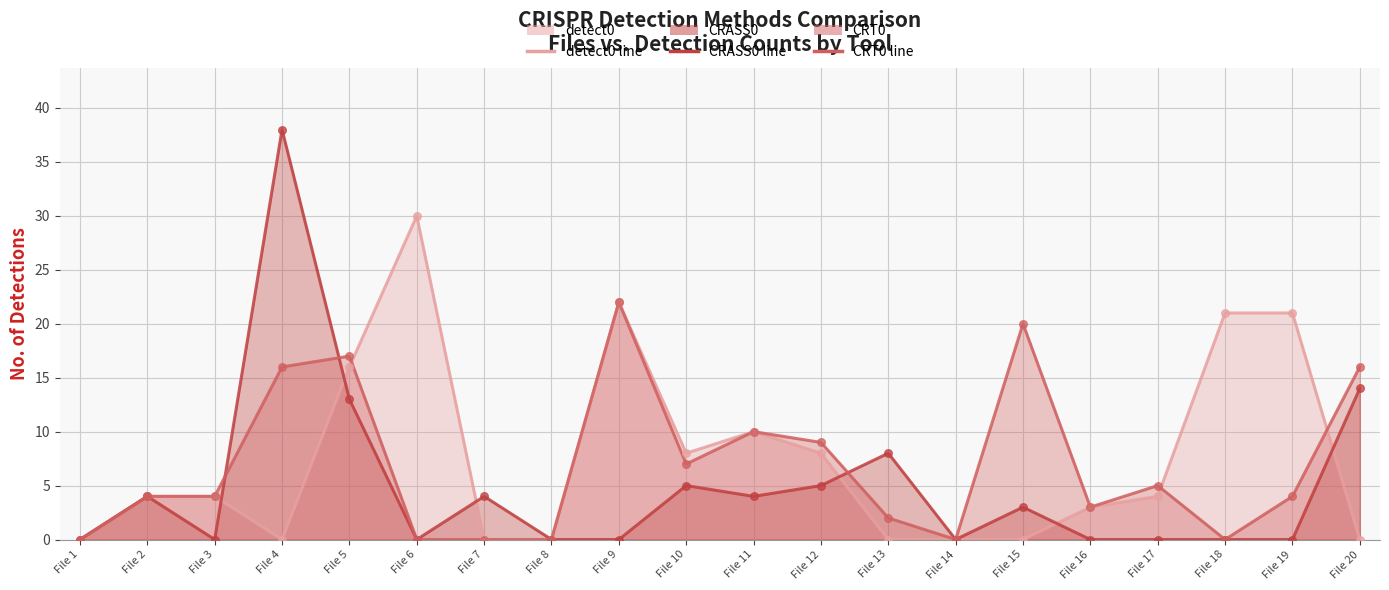

What is the total value across all series at File 7?

8